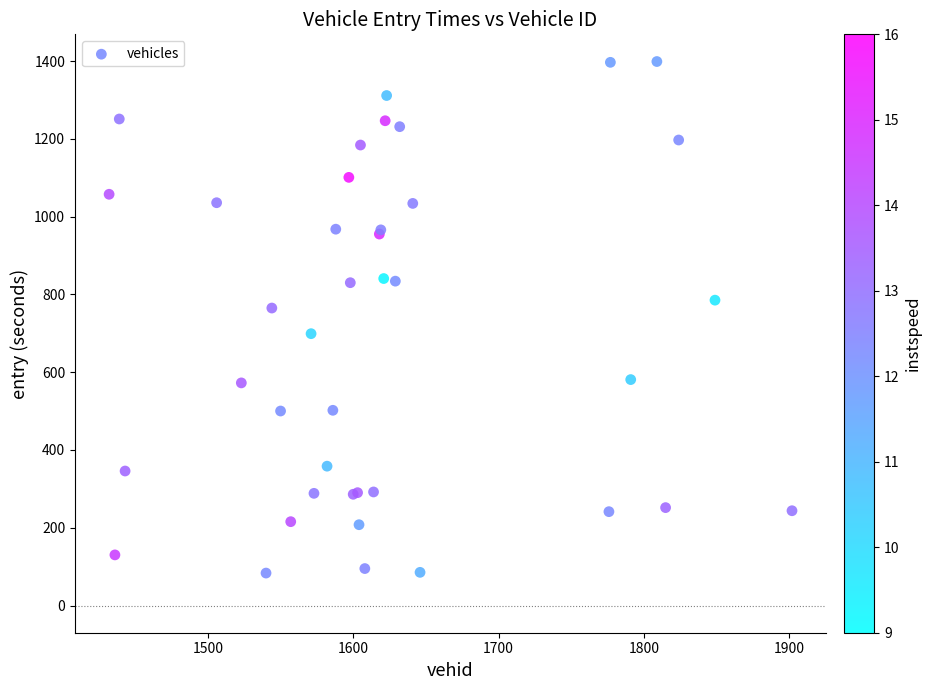

What Y value in the scatter plot is closest to 741?

765.1